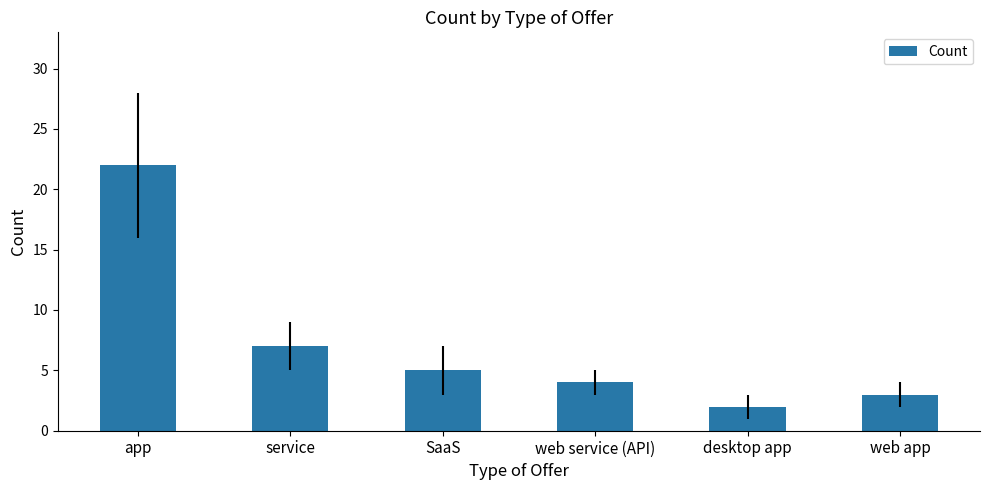

How many values are below 5?

3